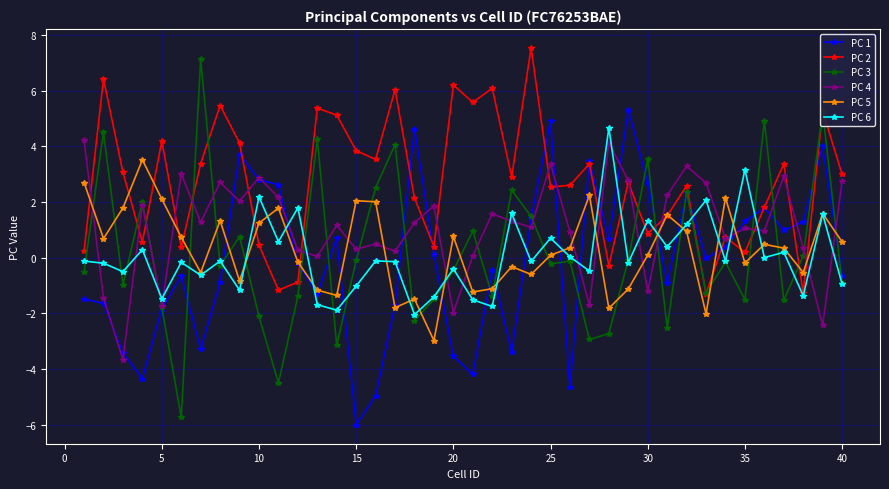

At how many categories does at least one series exceed -4?

40